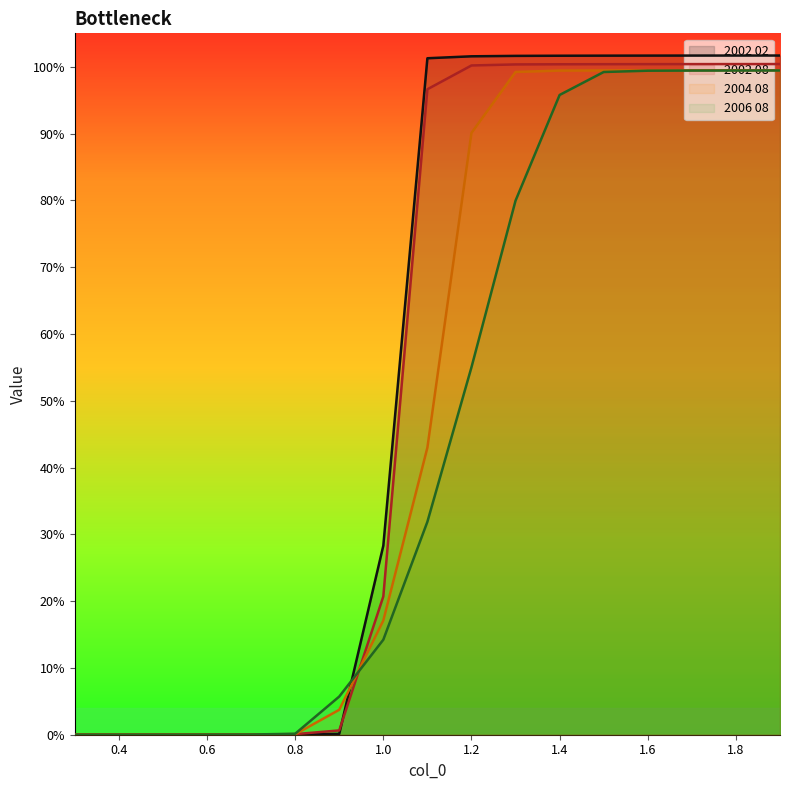

List the labels in order of 2002 02 value, smallest first.

0.3, 0.4, 0.5, 0.6, 0.7, 0.8, 0.9, 1.0, 1.1, 1.2, 1.3, 1.4, 1.5, 1.6, 1.7, 1.8, 1.9